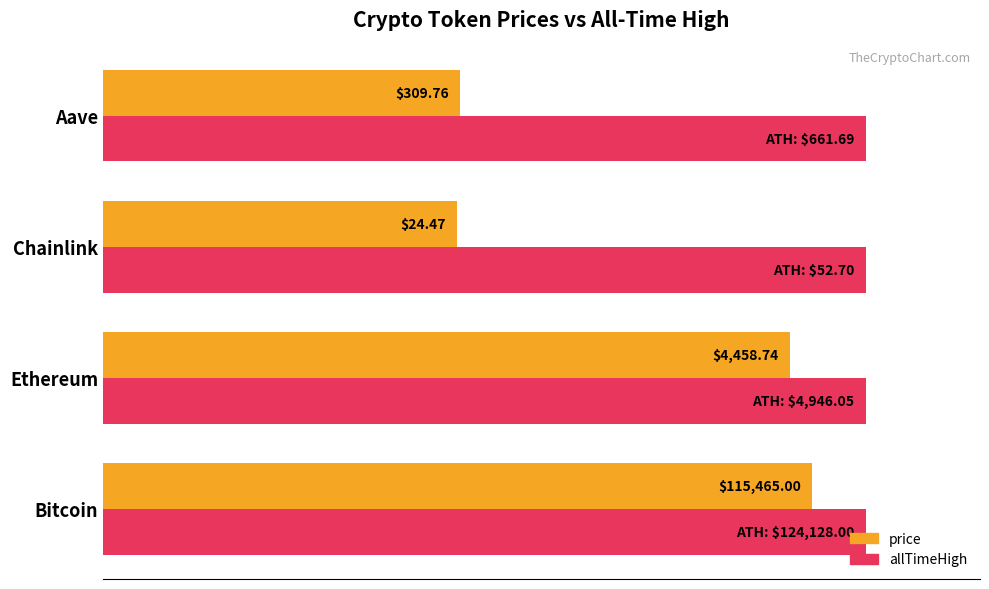

What are all the series names shown in the legend?

price, allTimeHigh